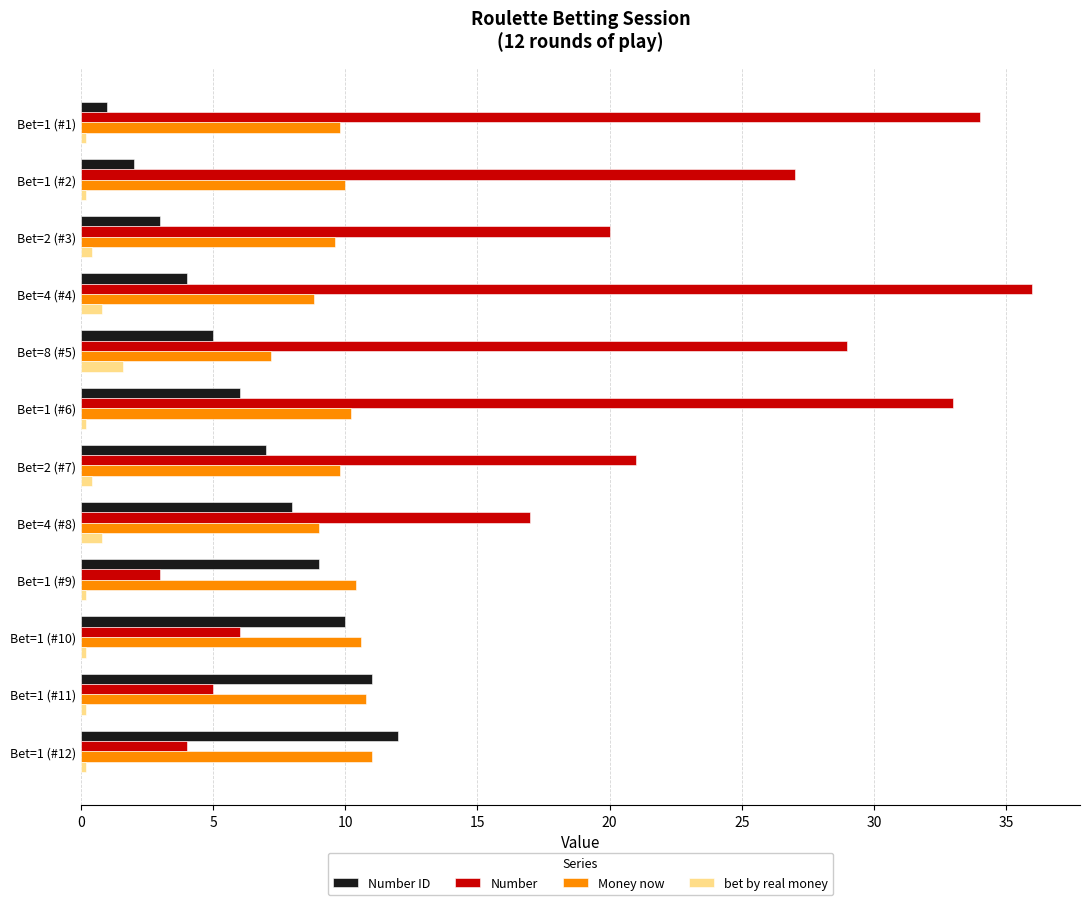

What is the highest value of the Money now series?

11.0